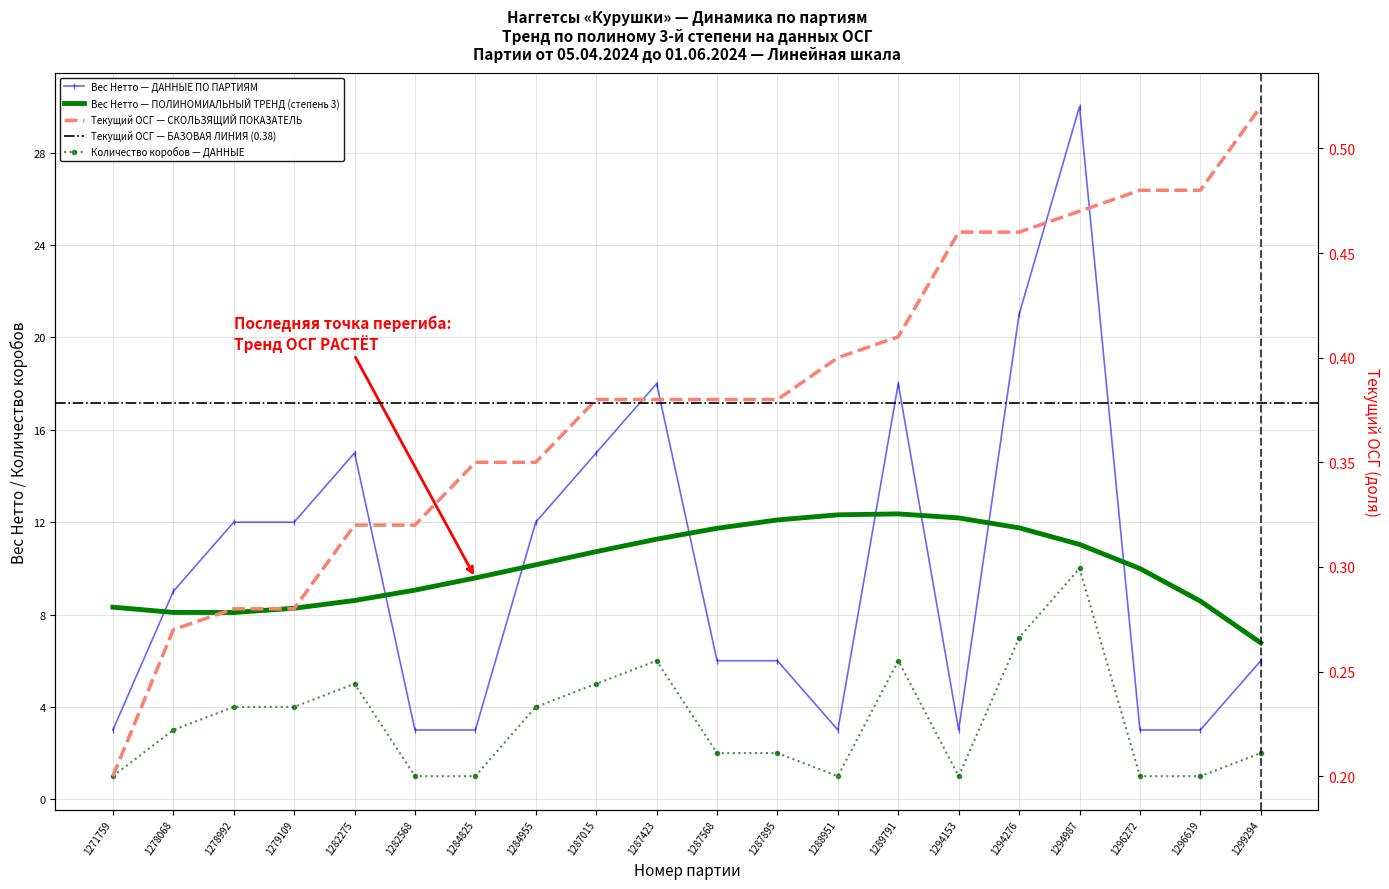

Reading left to right, transcribe all the data shown in this chart.

Вес Нетто: 3.0	9.0	12.0	12.0	15.0	3.0	3.0	12.0	15.0	18.0	6.0	6.0	3.0	18.0	3.0	21.0	30.0	3.0	3.0	6.0
Количество коробов: 1.0	3.0	4.0	4.0	5.0	1.0	1.0	4.0	5.0	6.0	2.0	2.0	1.0	6.0	1.0	7.0	10.0	1.0	1.0	2.0
Текущий ОСГ: 0.2	0.3	0.3	0.3	0.3	0.3	0.3	0.3	0.4	0.4	0.4	0.4	0.4	0.4	0.5	0.5	0.5	0.5	0.5	0.5